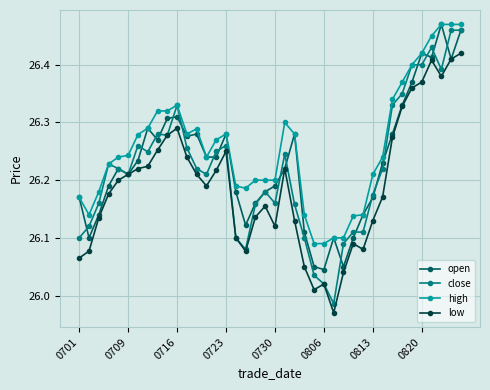

True or false: close has more than 2 interior local peaks.

True